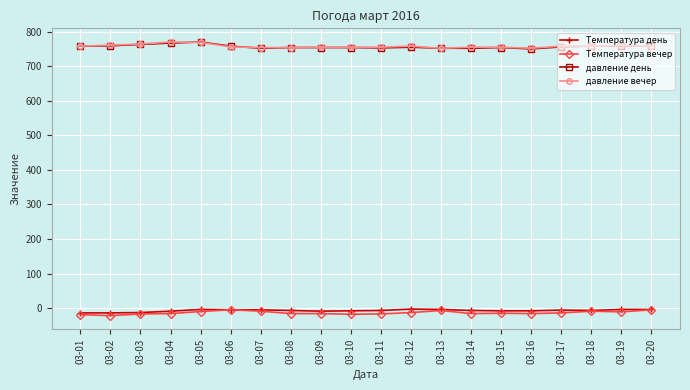

True or false: давление день has more than 1 interior local peaks.

True